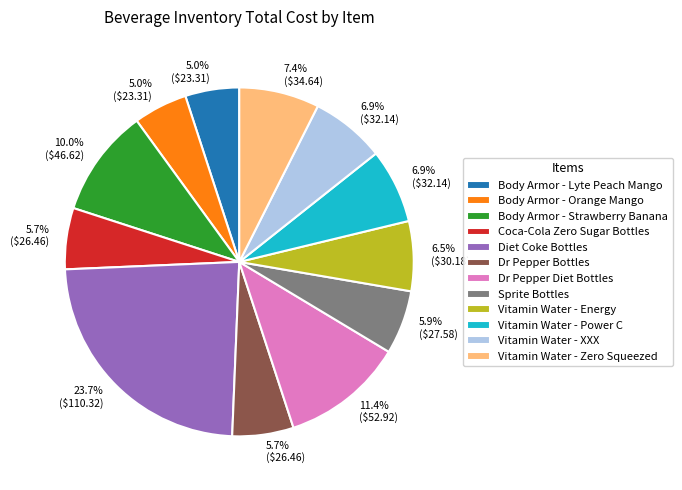

What is the ratio of the value at Vitamin Water - Power C to the value at Body Armor - Orange Mango?

1.4